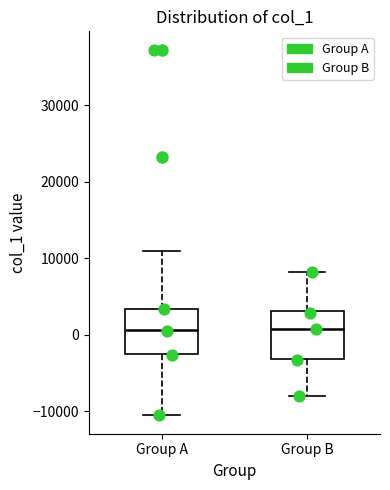

Reading left to right, transcribe this box plot: for each box, give where its median line is, the range the box spans, and where its two whiskers end, as read against the y-axis. The values are not printed on the chart, so give them approximately, as read against the axis.

Group A: median 1000, box -2000 to 3000, whiskers -11000 to 11000
Group B: median 1000, box -3000 to 3000, whiskers -8000 to 8000